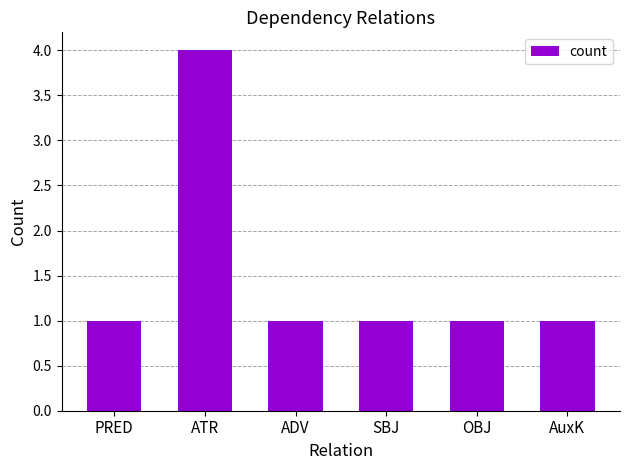

What is the change in value from ATR to OBJ?

-3